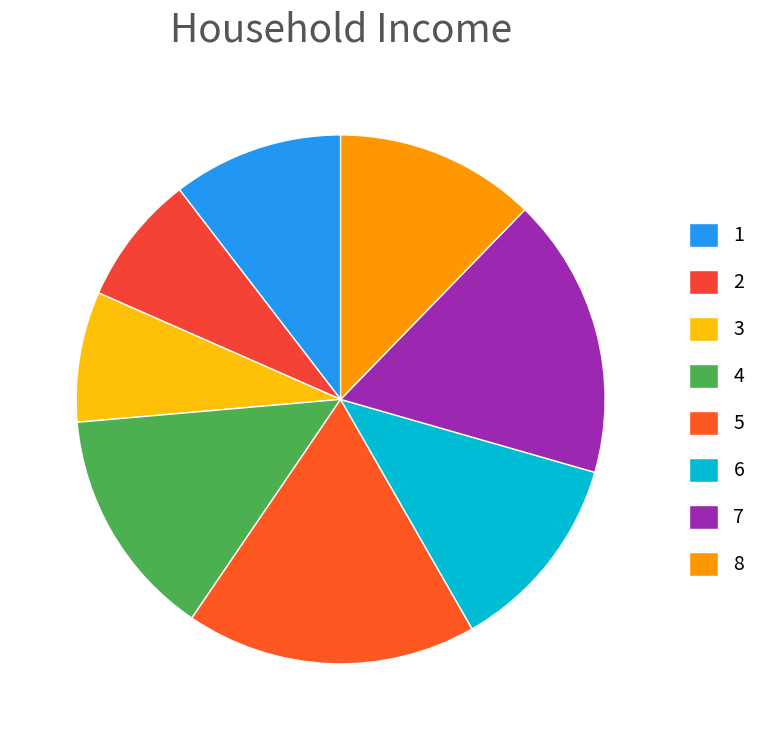

True or false: 5 accounts for 25% of the total.

False